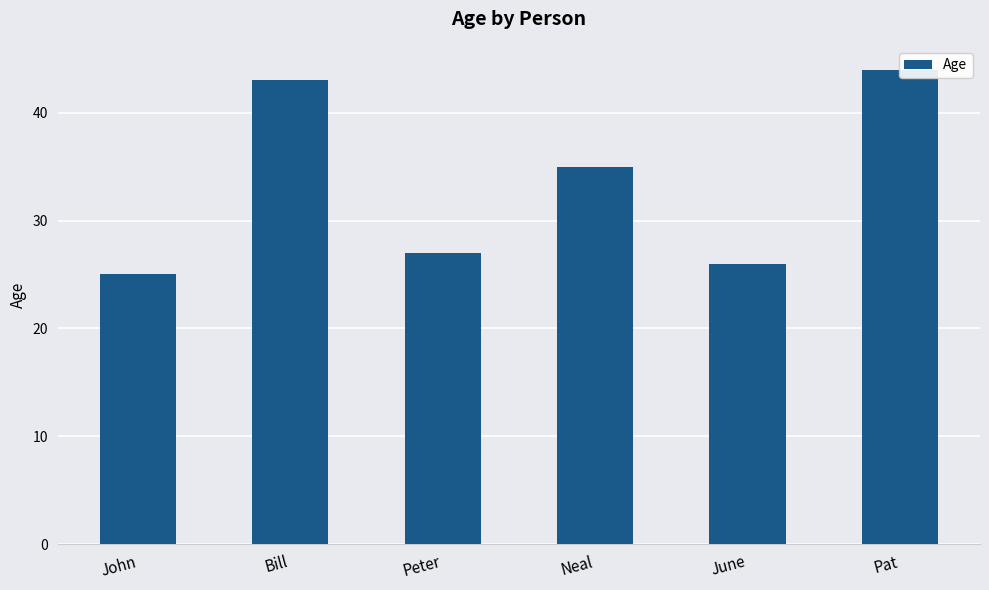

What position from the right is Bill?

5